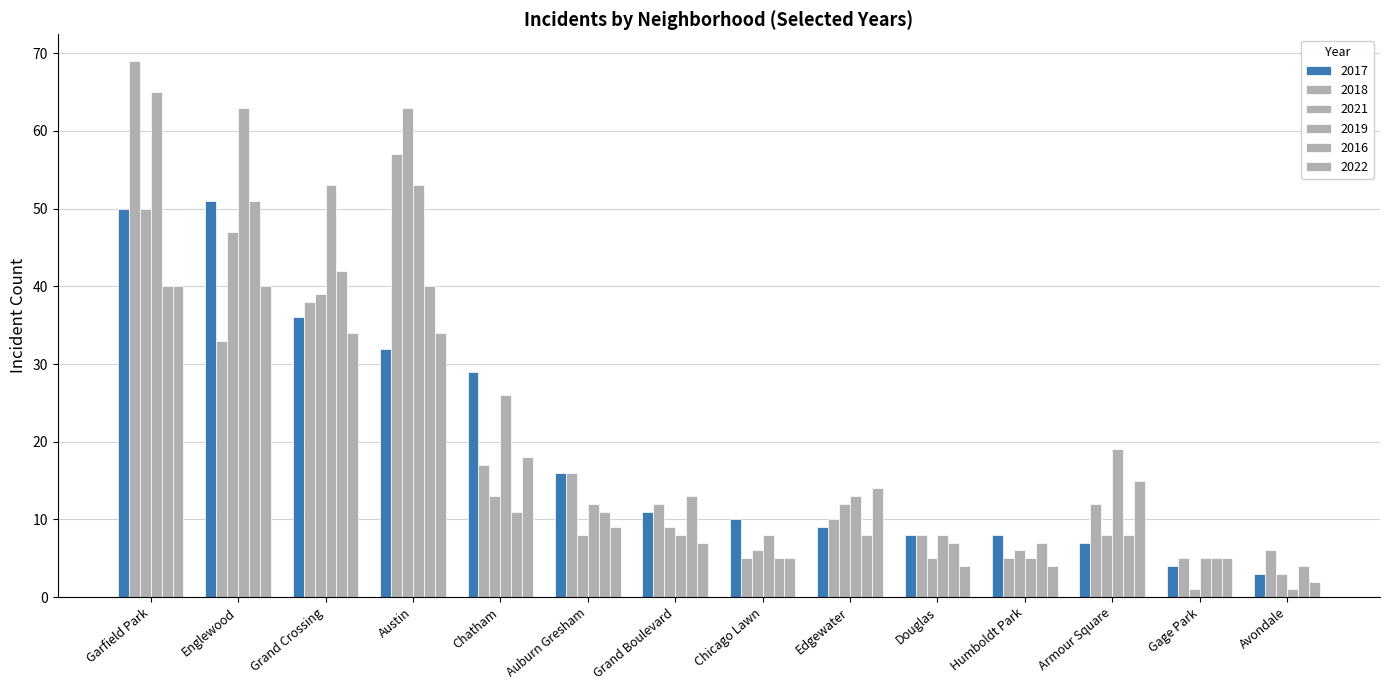

How many values in the 2019 series are below 13?

7